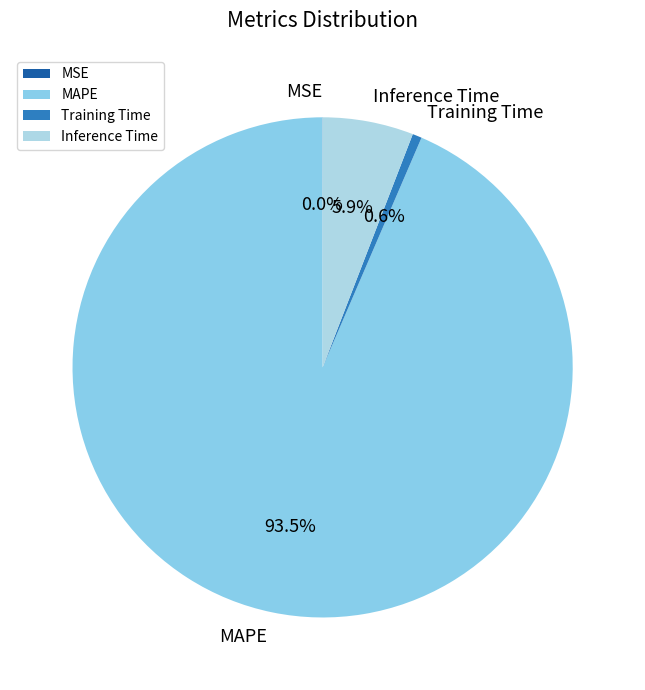

To the nearest percent, what is the average slice percentage?

25%